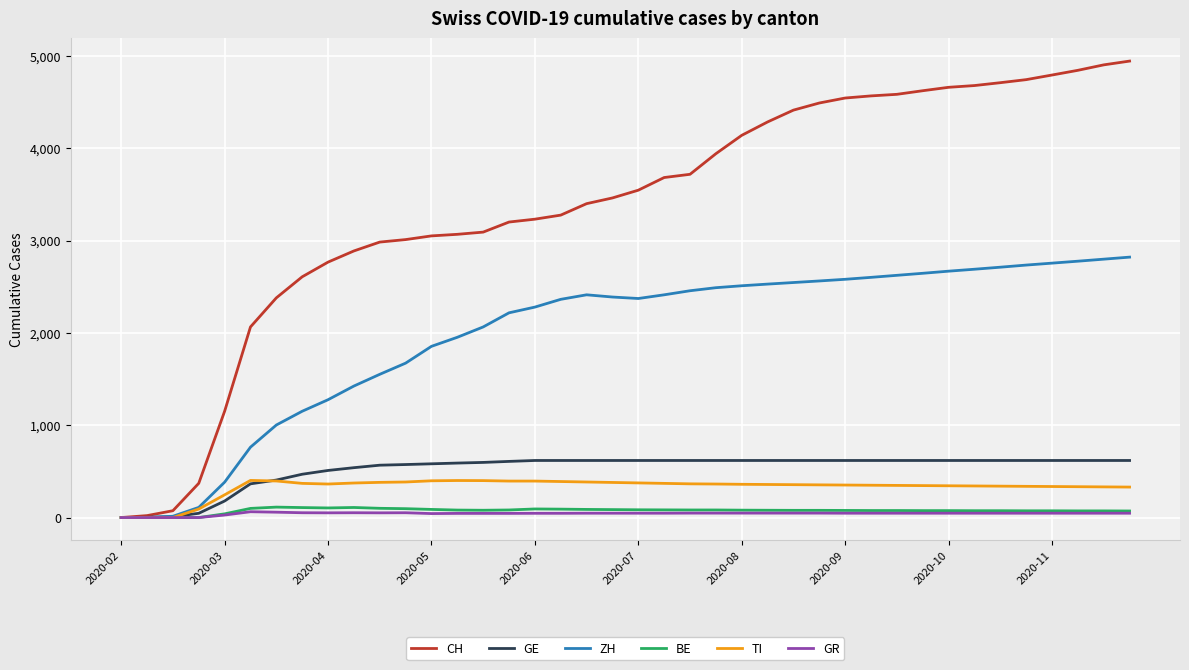

What is the highest value of the BE series?

113